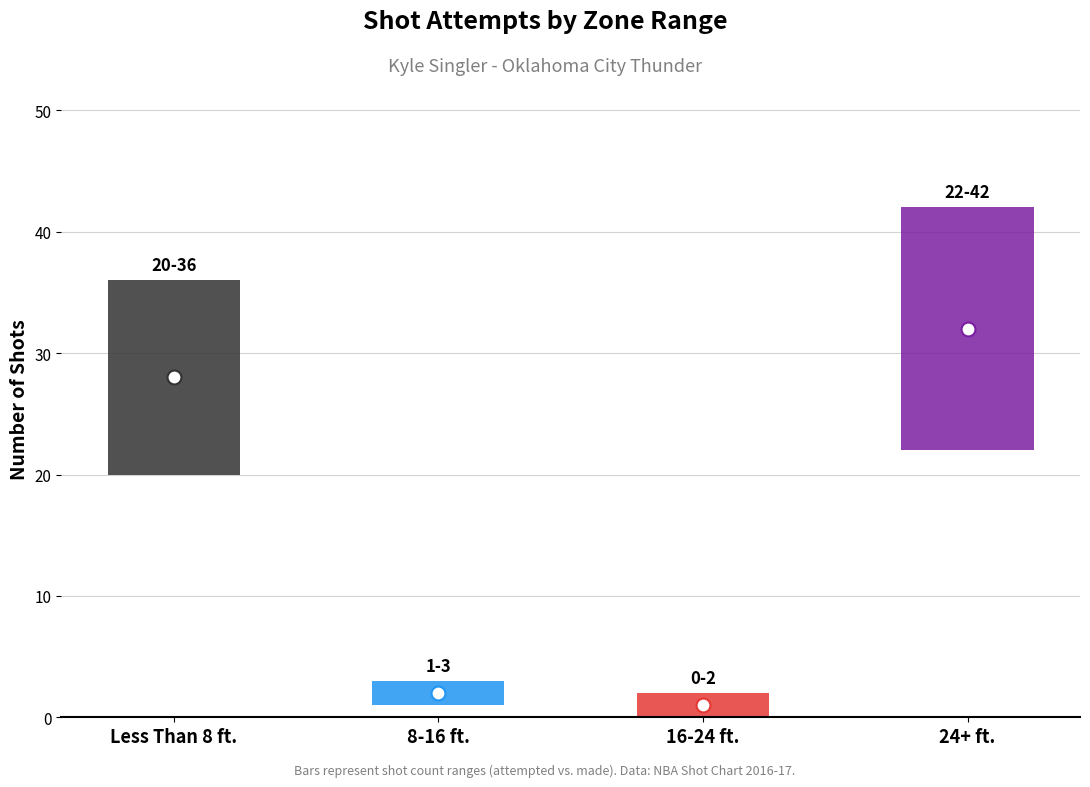

What is the difference between the maximum and second lowest values in the attempted series?

39